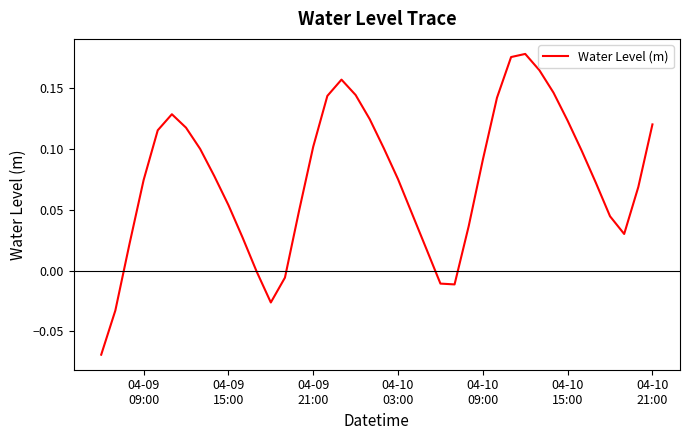

Does the chart have visible grid lines?

No